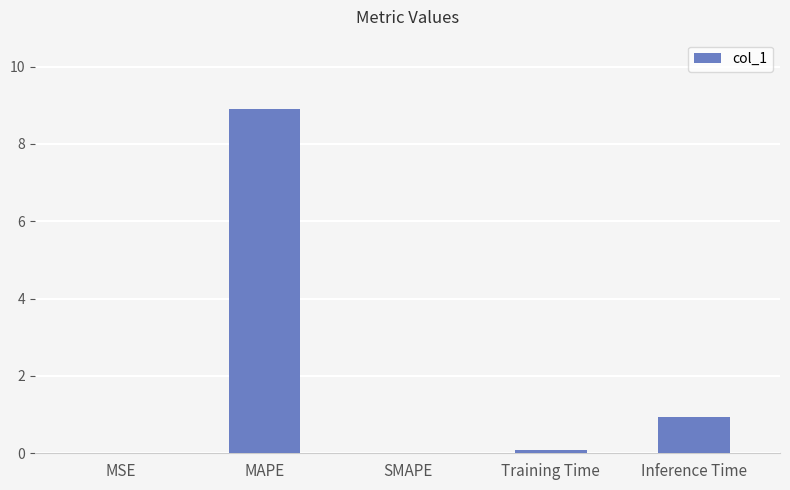

What is the sum of the values at MAPE and Inference Time?

9.9